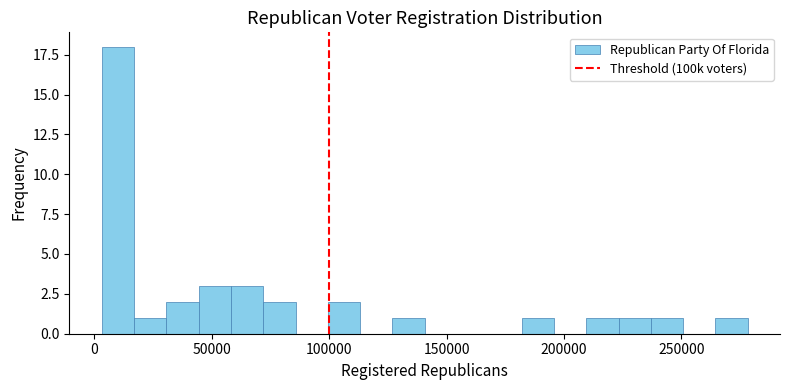

Read against the x-axis, roughly where is the centre of the tallest bar?

10000